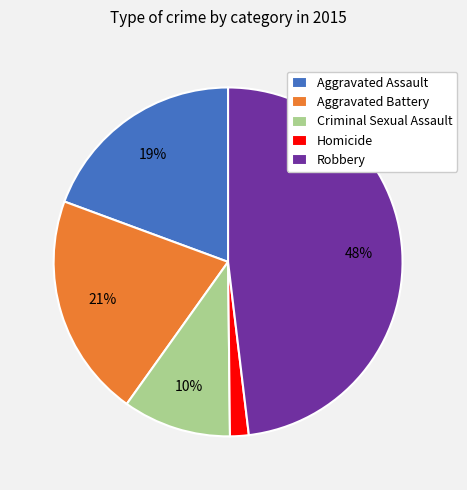

What is the ratio of the value at Aggravated Battery to the value at Robbery?

0.4